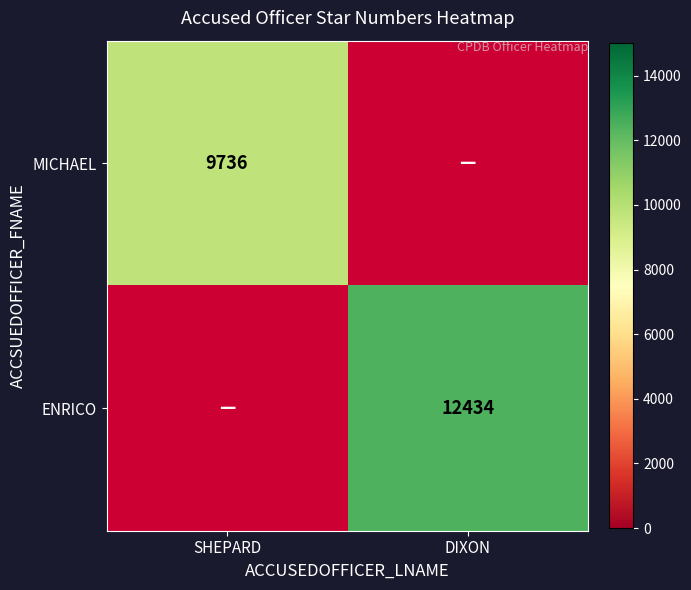

How many categories are shown in the chart?

2